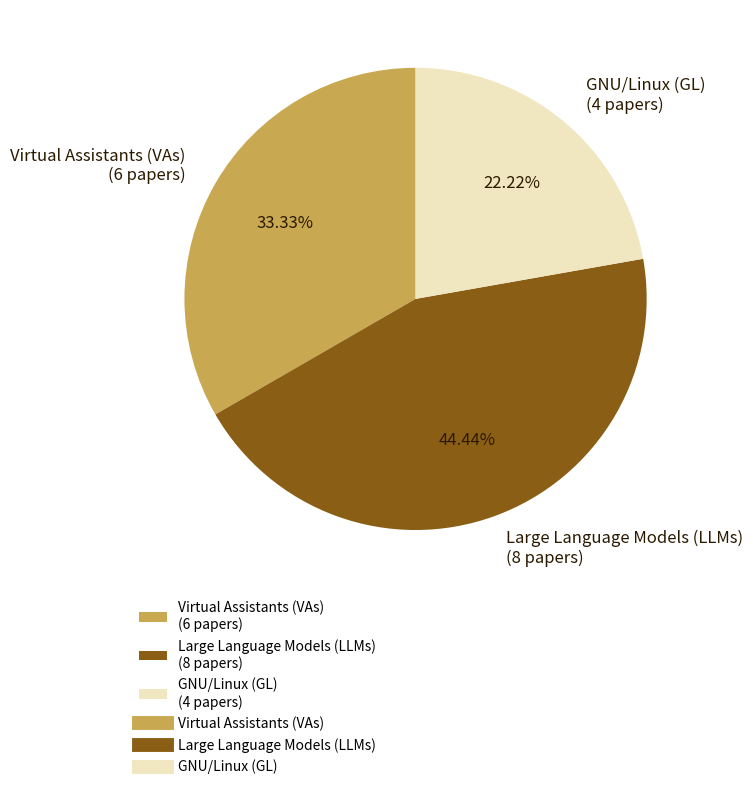

True or false: Virtual Assistants (VAs) accounts for 19% of the total.

False